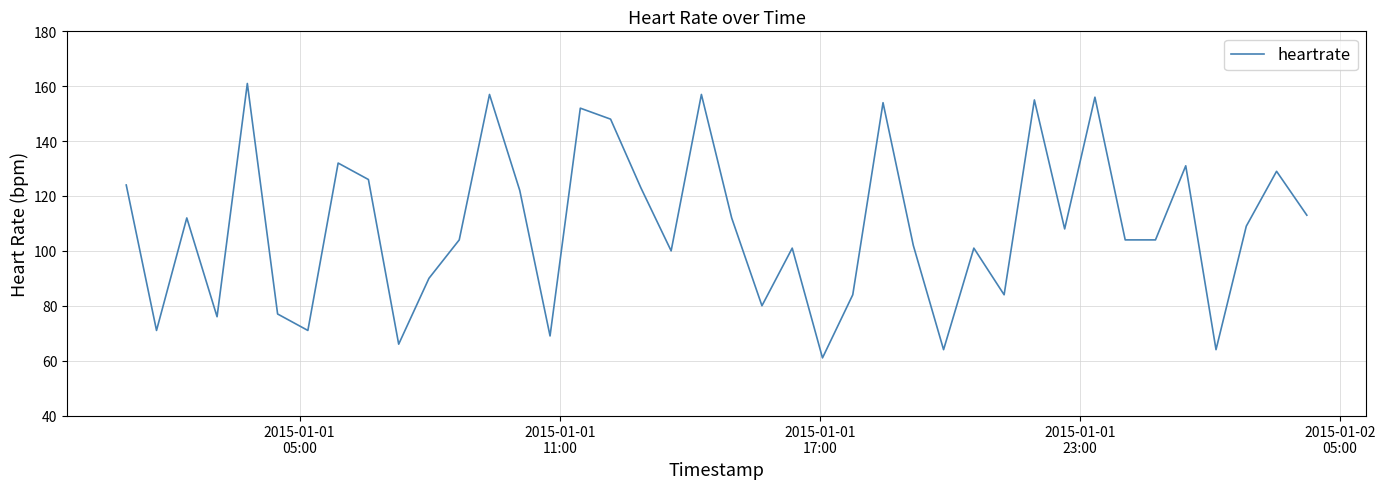

What is the smallest value displayed?

61